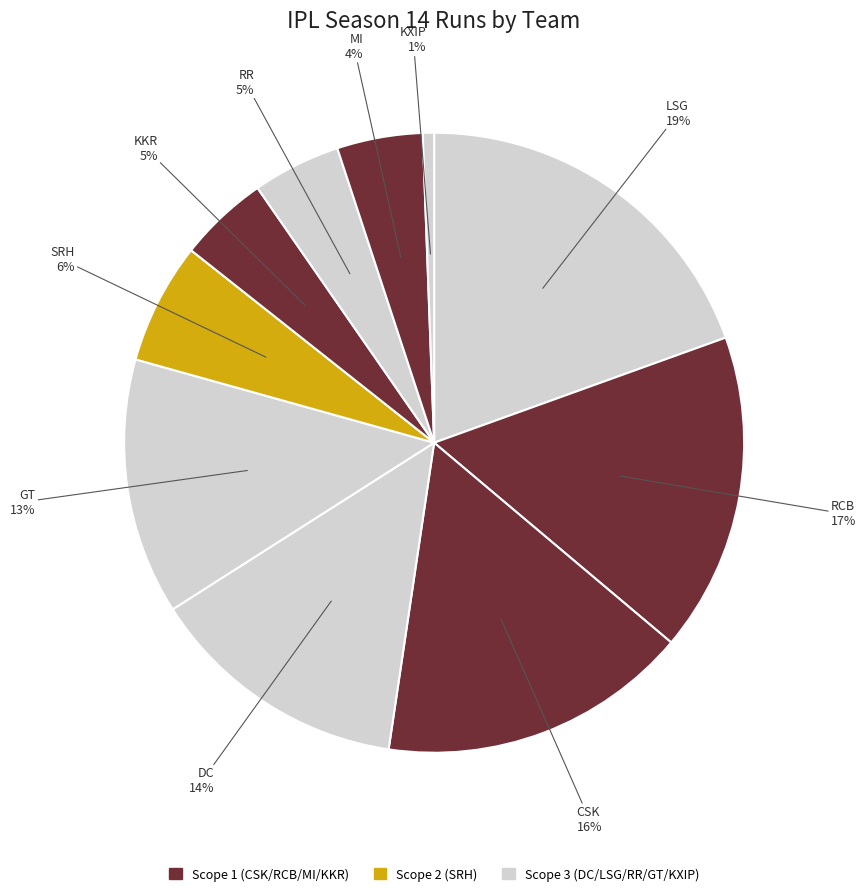

How many segments does this pie chart have?

10